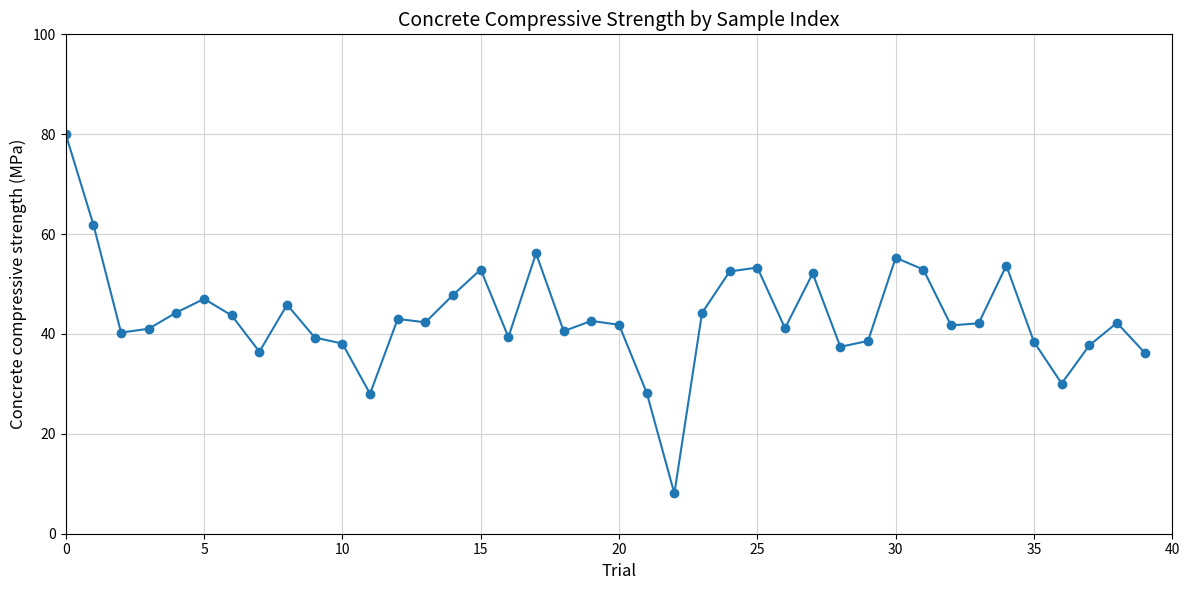

What is the value of the 34th point from the left?

42.1